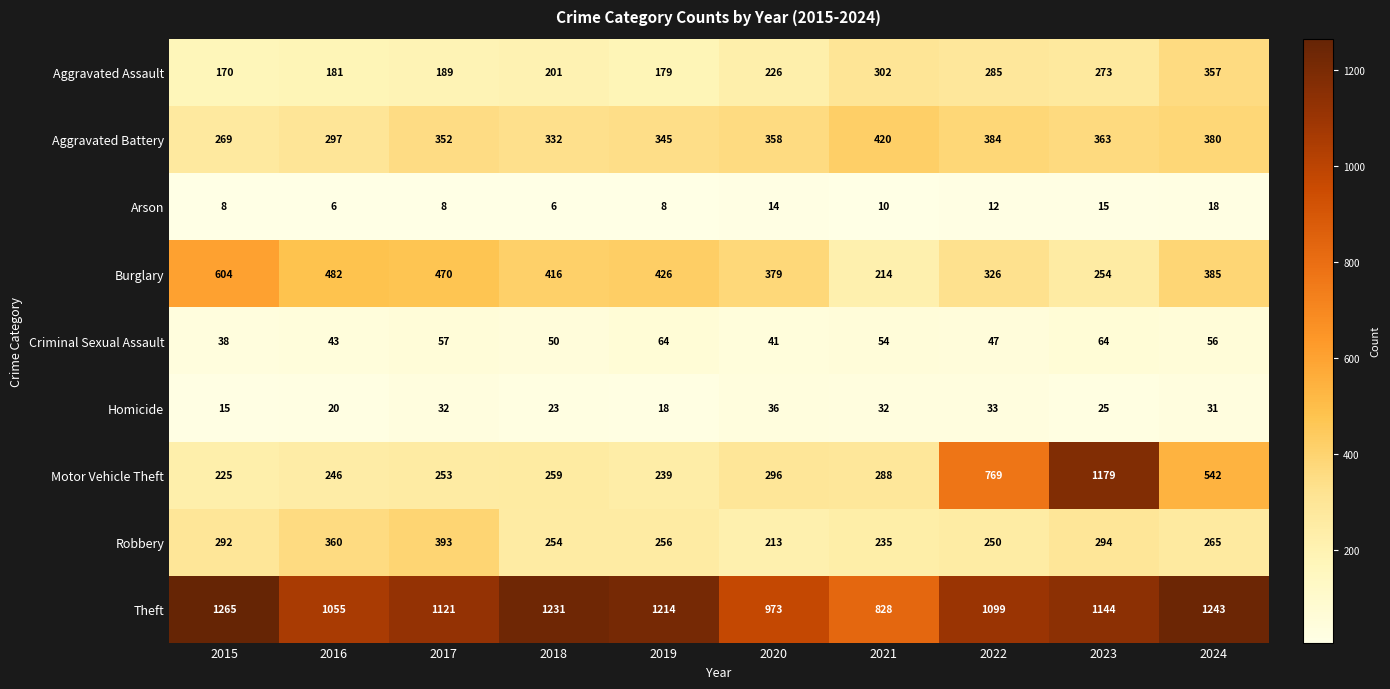

At which category does the chart reach its peak across all series?

2015